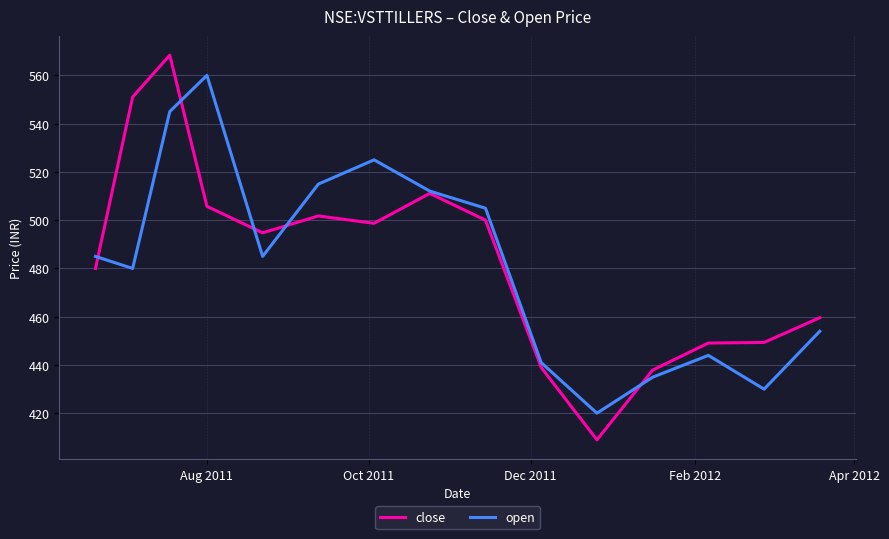

What is the maximum value for open?

560.0